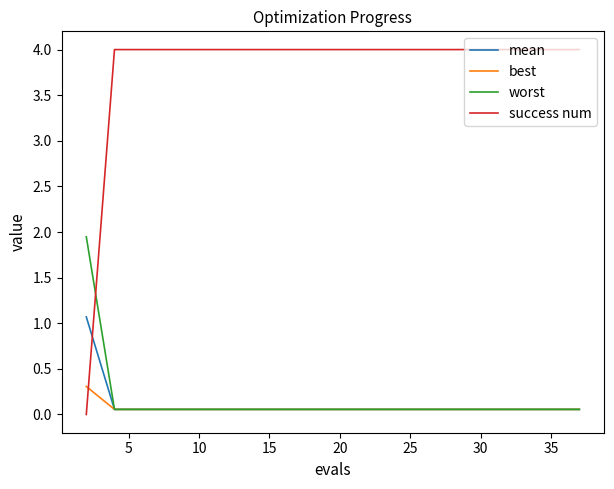

Which series has the largest total across all categories?

success num